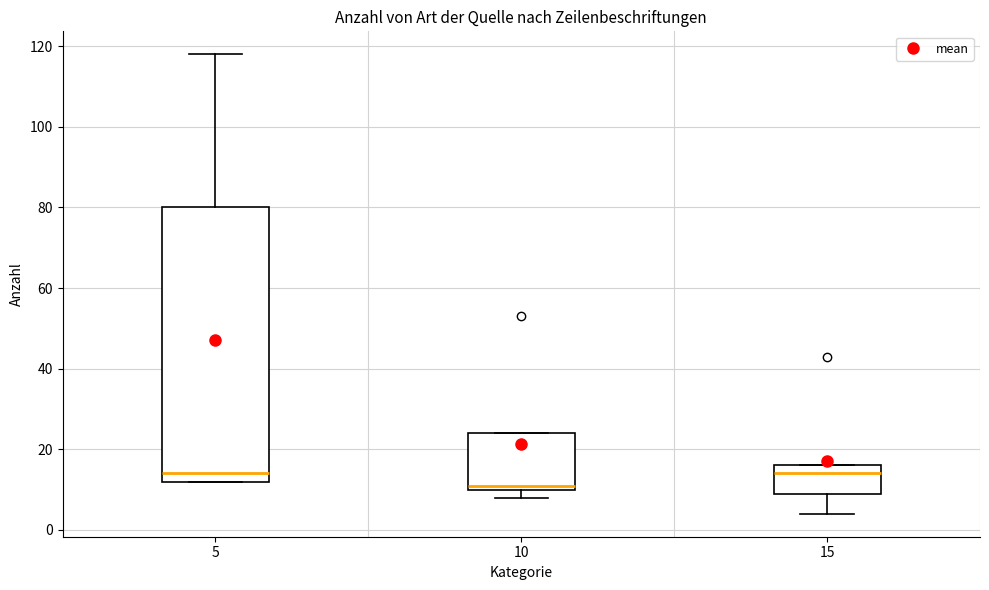

Where is the upper edge of the box at x = 15 on the y-axis? The values are not printed on the chart, so give them approximately, as read against the axis.

16